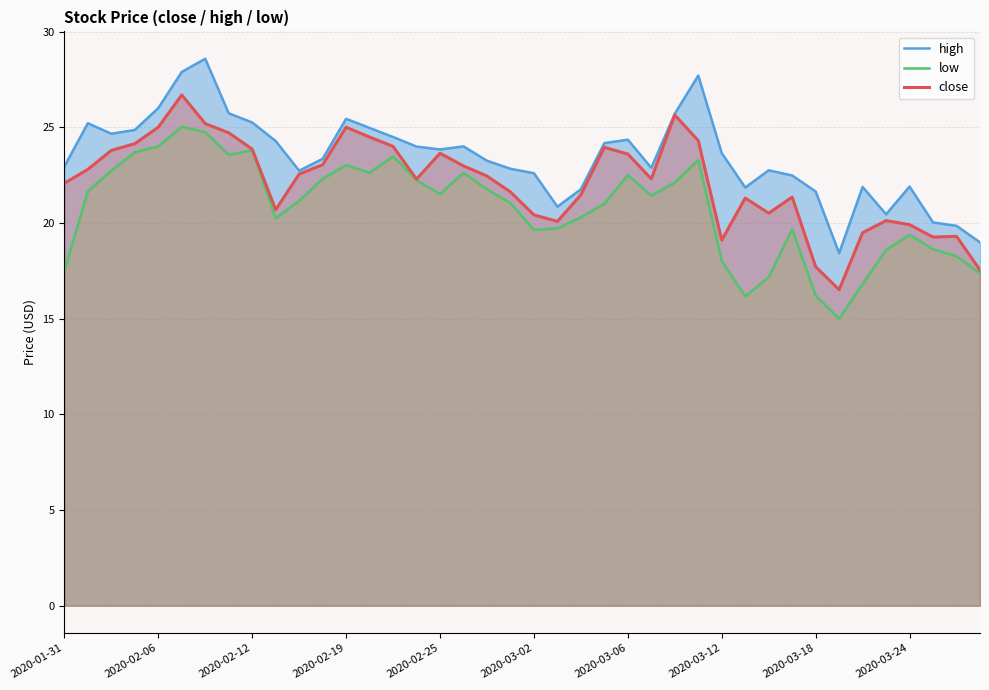

What is the total value across all series at 33?

49.9